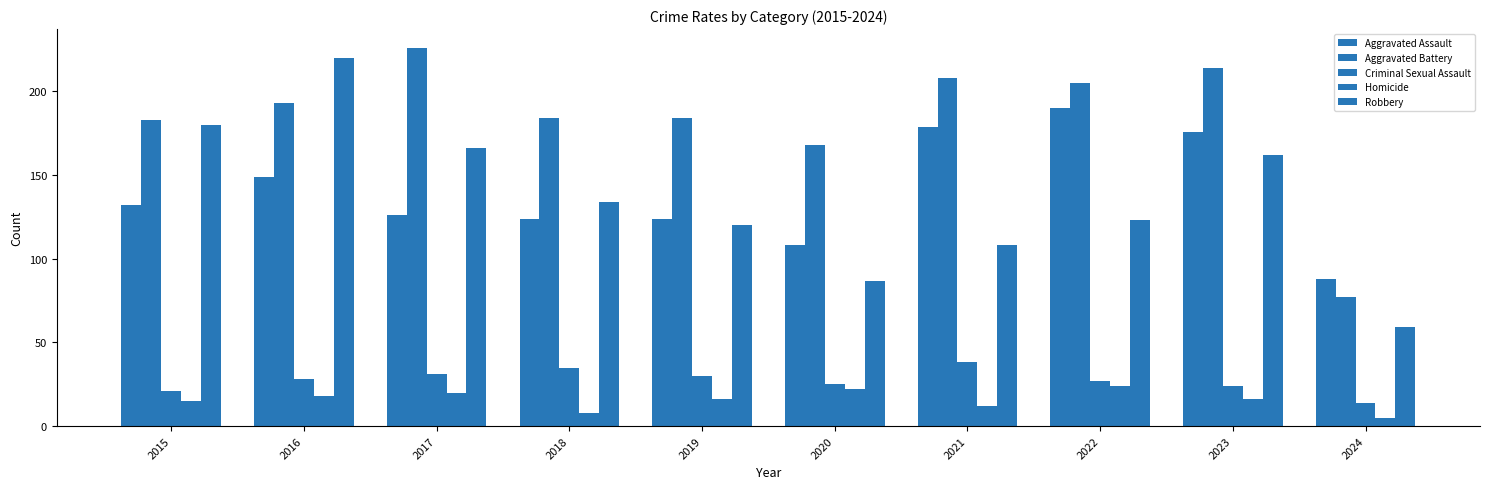

Reading right to left, what are all the values shown in this chart?

Aggravated Assault: 88	176	190	179	108	124	124	126	149	132
Aggravated Battery: 77	214	205	208	168	184	184	226	193	183
Criminal Sexual Assault: 14	24	27	38	25	30	35	31	28	21
Homicide: 5	16	24	12	22	16	8	20	18	15
Robbery: 59	162	123	108	87	120	134	166	220	180